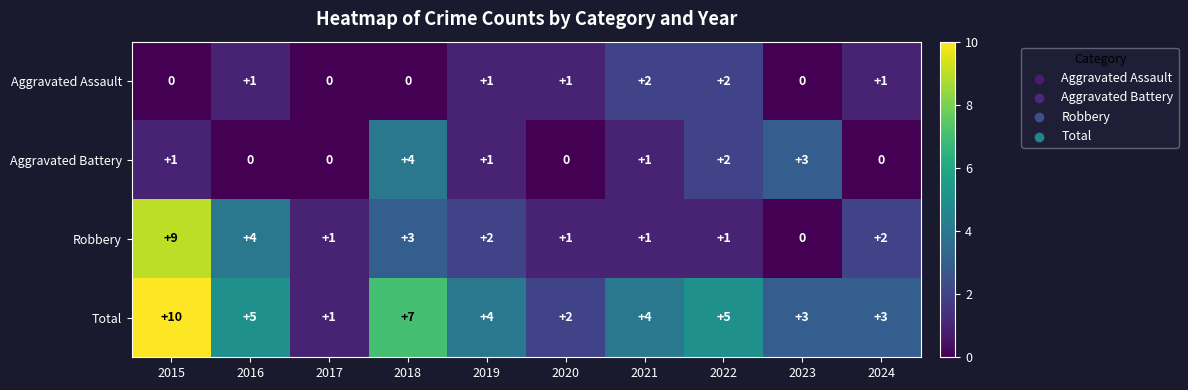

True or false: Aggravated Battery has a value of 1 at 2015.

True